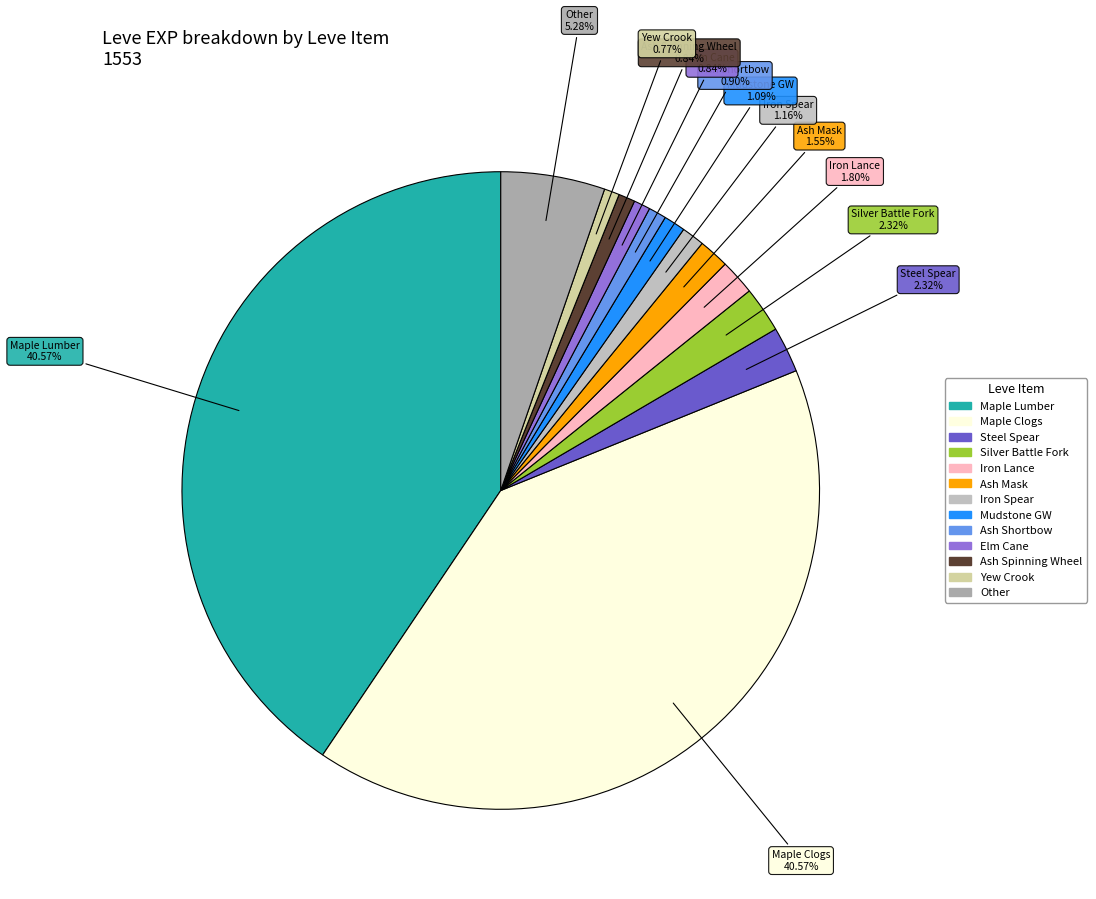

Is there a majority slice in this chart?

No